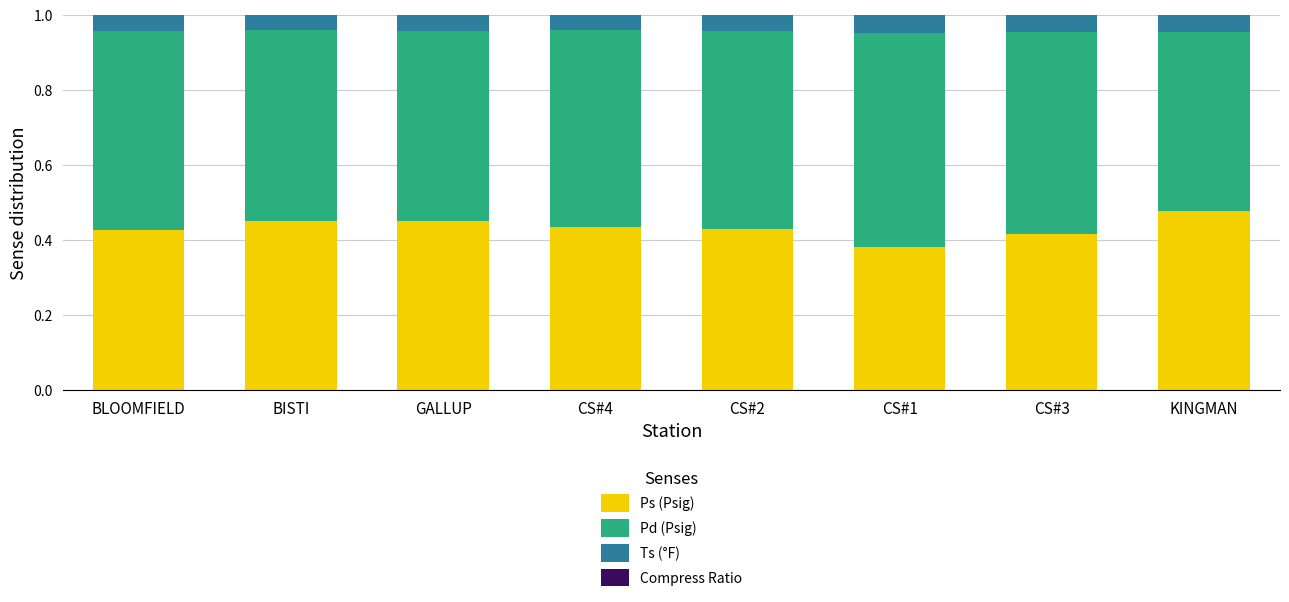

The Ps (Psig) series shows 0.2 at CS#2. True or false?

False